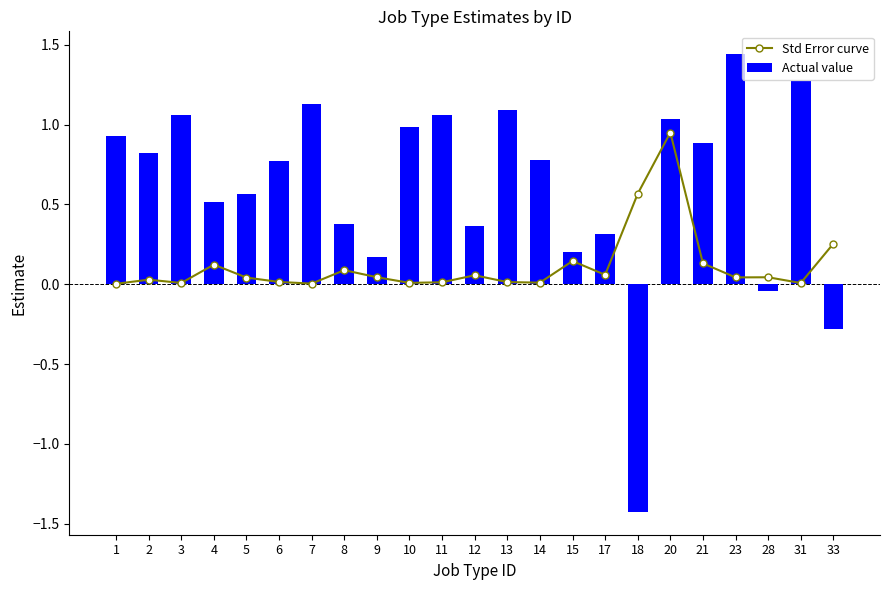

What is the total value across all series at 11?

1.1